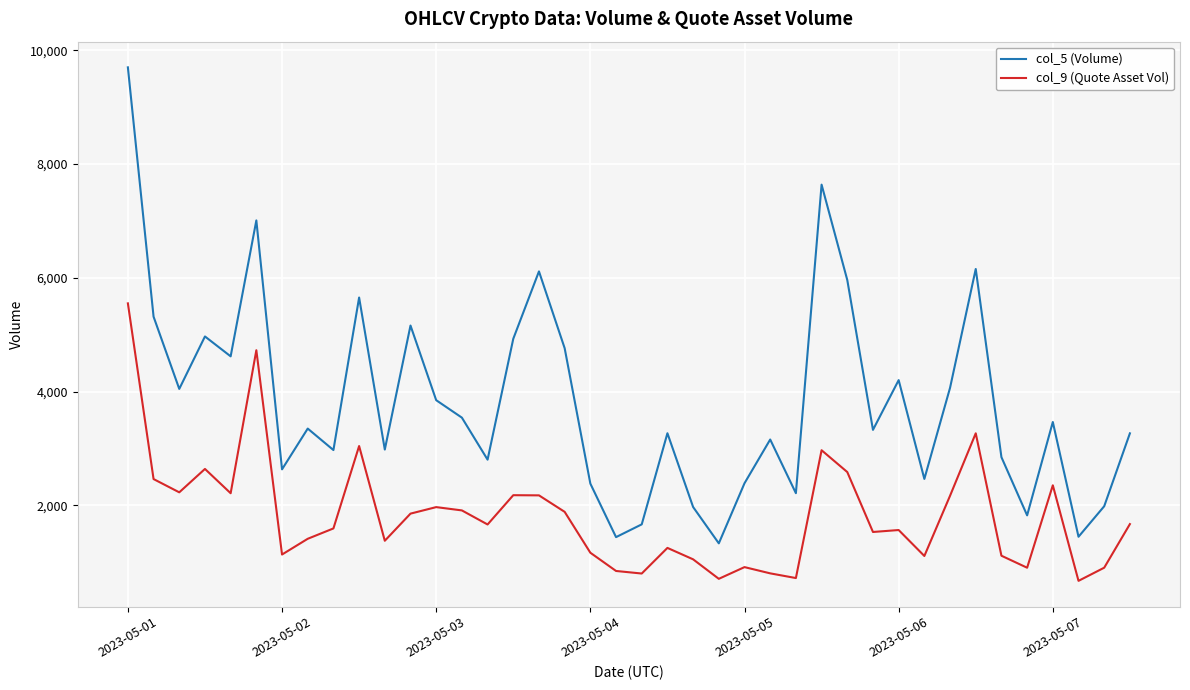

What is the highest value of the col_9 (Quote Asset Vol) series?

5550.0